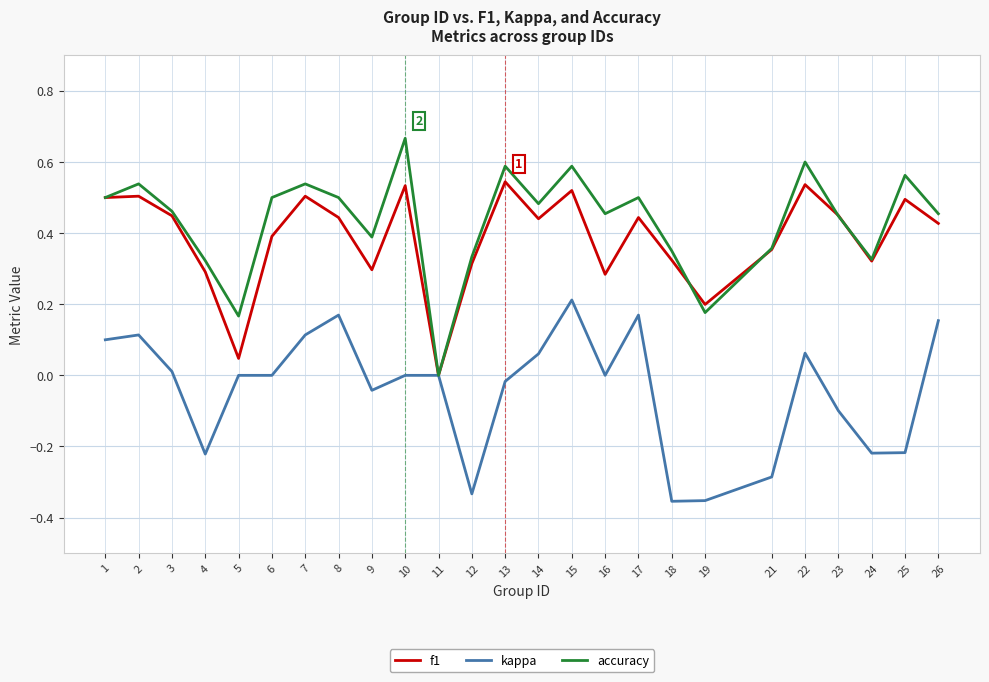

How many positive values does the f1 series have?

24